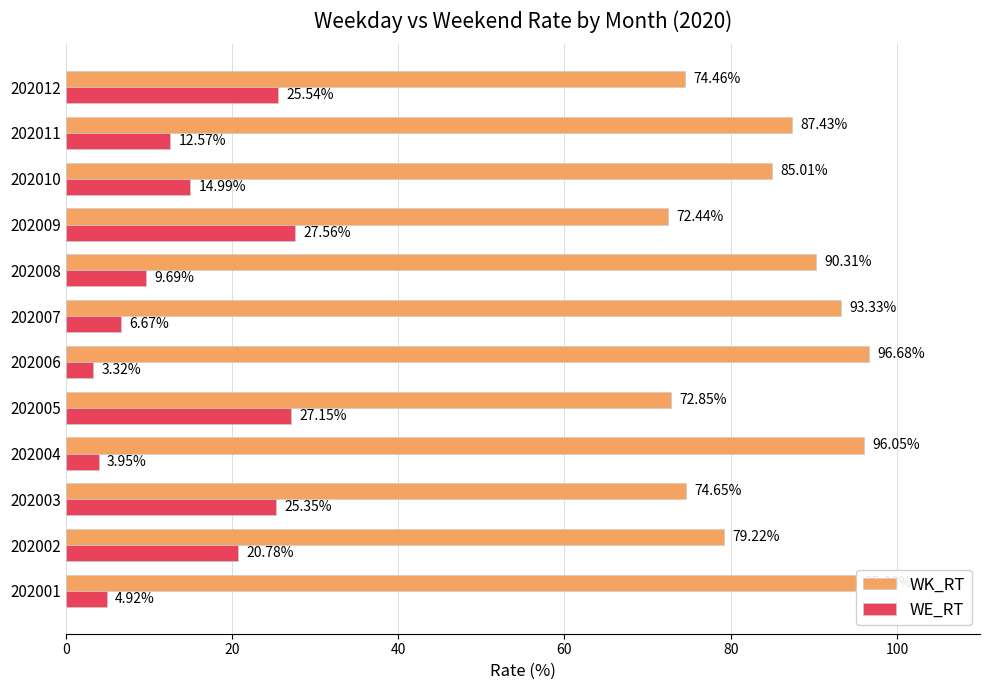

Which series has the largest total across all categories?

WK_RT